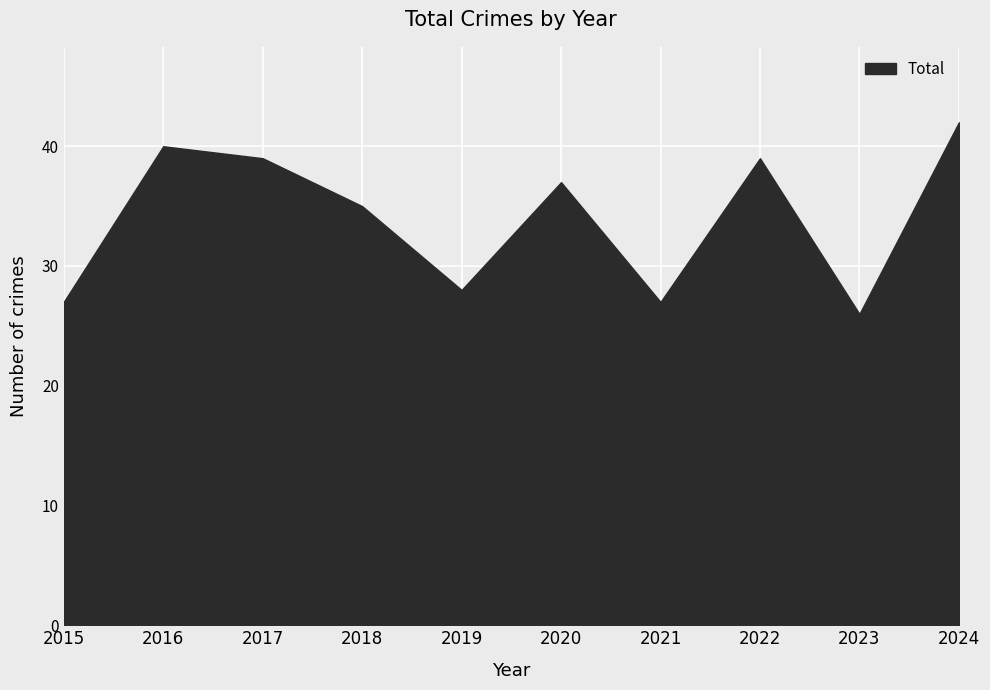

At which label is the value closest to 34?

2018